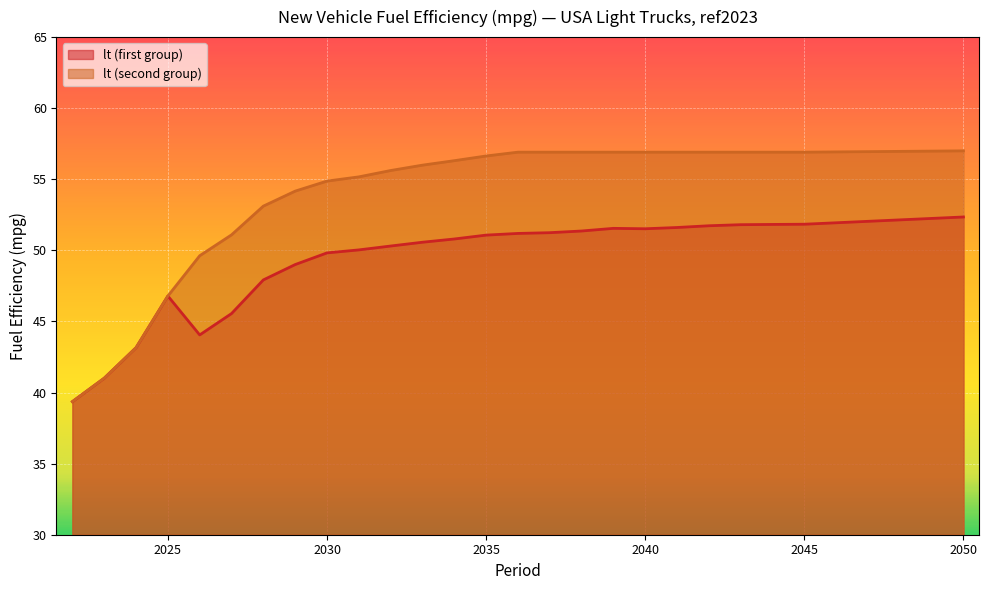

How many lines are shown in the chart?

2